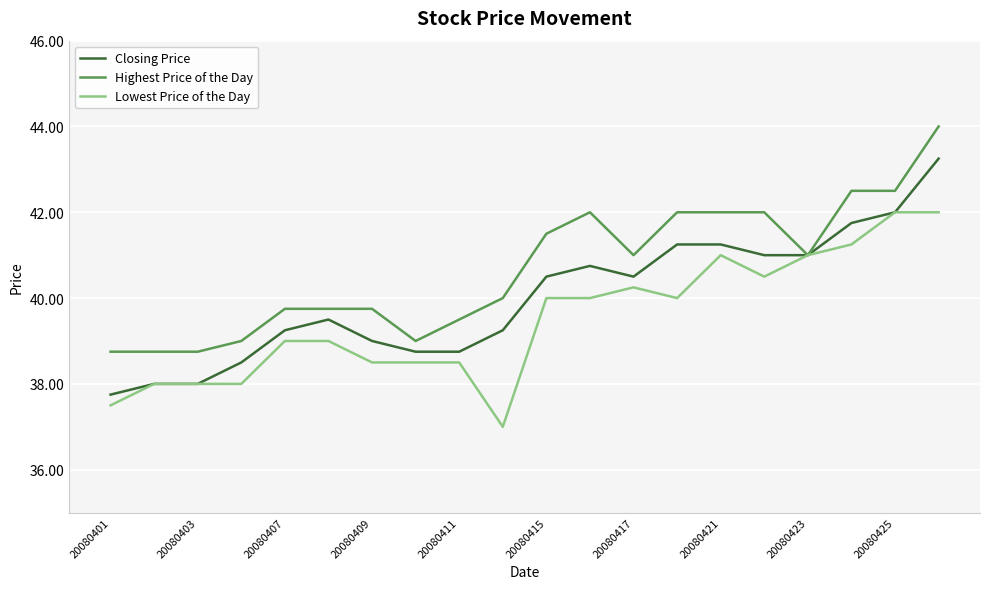

Rank the series by their average value, from lowest to highest.

Lowest Price of the Day, Closing Price, Highest Price of the Day